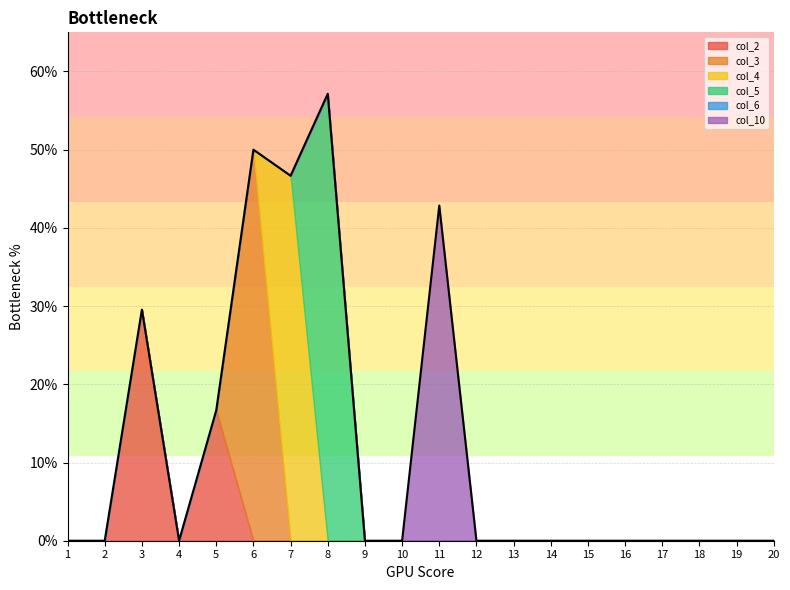

Reading left to right, list all the values displayed in this chart.

col_2: 0.0	0.0	0.3	0.0	0.2	0.0	0.0	0.0	0.0	0.0	0.0	0.0	0.0	0.0	0.0	0.0	0.0	0.0	0.0	0.0
col_3: 0.0	0.0	0.0	0.0	0.0	0.5	0.0	0.0	0.0	0.0	0.0	0.0	0.0	0.0	0.0	0.0	0.0	0.0	0.0	0.0
col_4: 0.0	0.0	0.0	0.0	0.0	0.0	0.5	0.0	0.0	0.0	0.0	0.0	0.0	0.0	0.0	0.0	0.0	0.0	0.0	0.0
col_5: 0.0	0.0	0.0	0.0	0.0	0.0	0.0	0.6	0.0	0.0	0.0	0.0	0.0	0.0	0.0	0.0	0.0	0.0	0.0	0.0
col_6: 0.0	0.0	0.0	0.0	0.0	0.0	0.0	0.0	0.0	0.0	0.0	0.0	0.0	0.0	0.0	0.0	0.0	0.0	0.0	0.0
col_10: 0.0	0.0	0.0	0.0	0.0	0.0	0.0	0.0	0.0	0.0	0.4	0.0	0.0	0.0	0.0	0.0	0.0	0.0	0.0	0.0